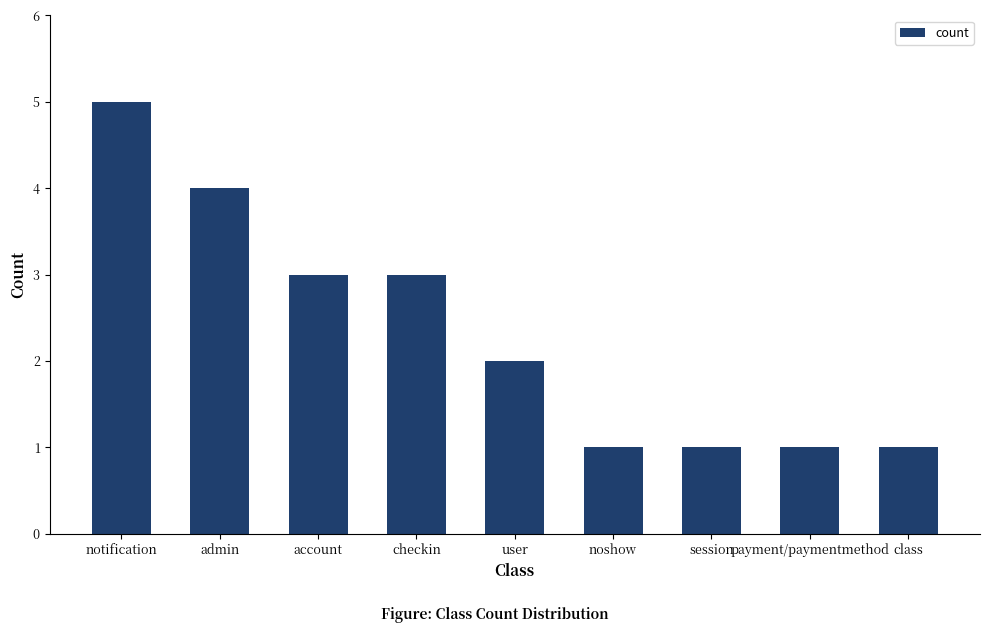

Count the number of categories in the chart.

9